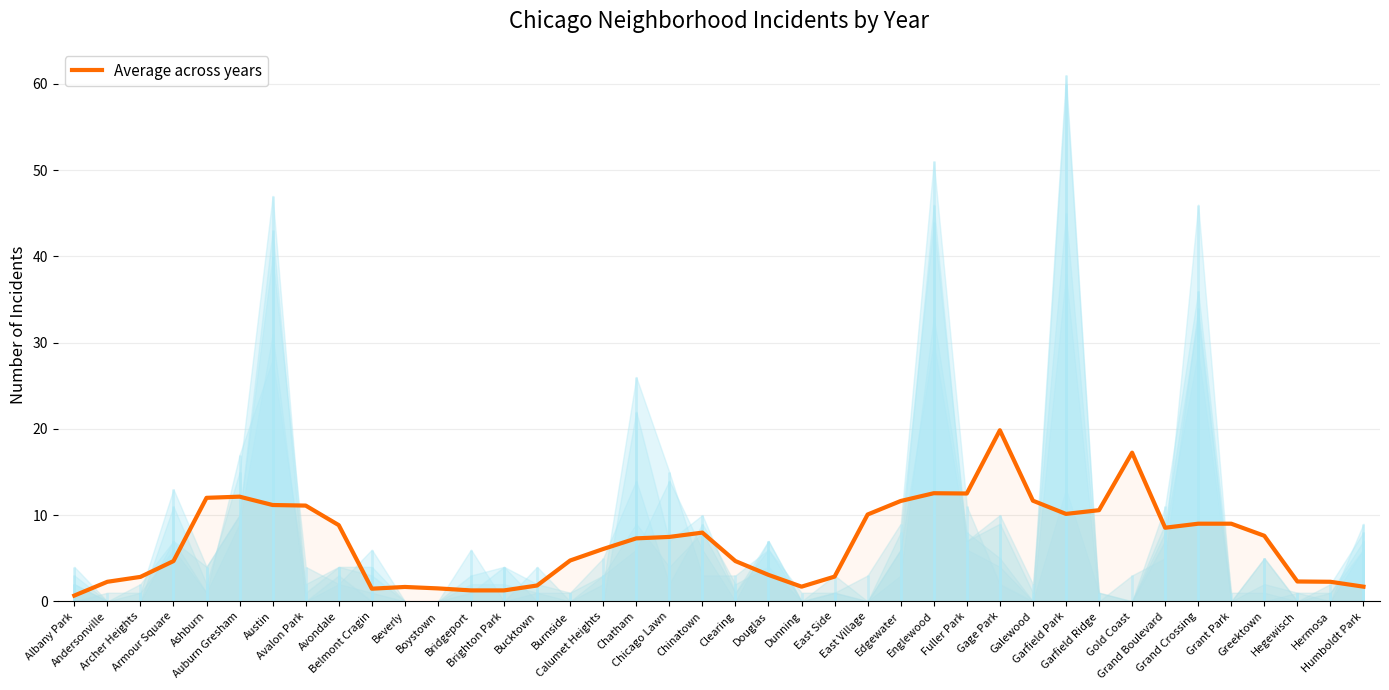

List the labels in order of value, largest first.

Gage Park, Gold Coast, Englewood, Fuller Park, Auburn Gresham, Ashburn, Galewood, Edgewater, Austin, Avalon Park, Garfield Ridge, Garfield Park, East Village, Grand Crossing, Grant Park, Avondale, Grand Boulevard, Chinatown, Greektown, Chicago Lawn, Chatham, Calumet Heights, Burnside, Armour Square, Clearing, Douglas, East Side, Archer Heights, Hegewisch, Andersonville, Hermosa, Bucktown, Dunning, Humboldt Park, Beverly, Boystown, Belmont Cragin, Bridgeport, Brighton Park, Albany Park